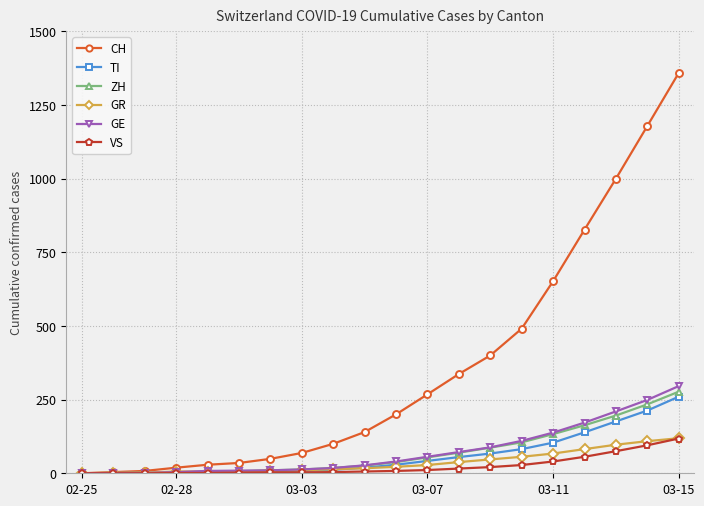

Which series has the widest spread of values?

CH